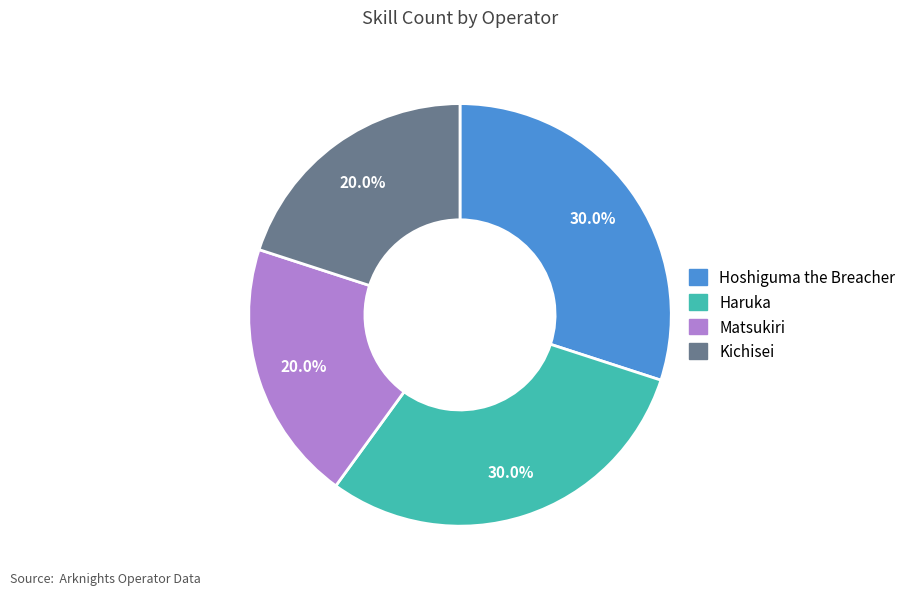

To the nearest percent, what portion does Kichisei represent?

20%